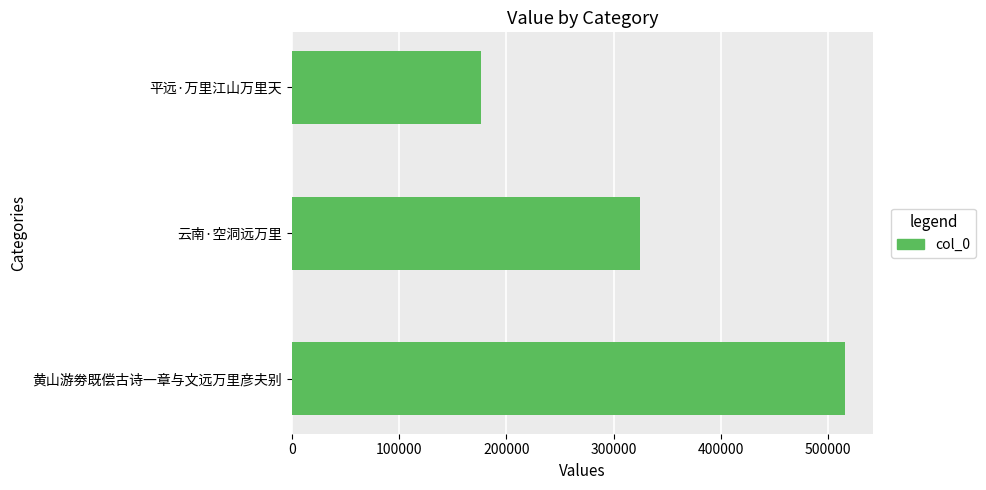

What is the difference between the maximum and minimum values?

339479